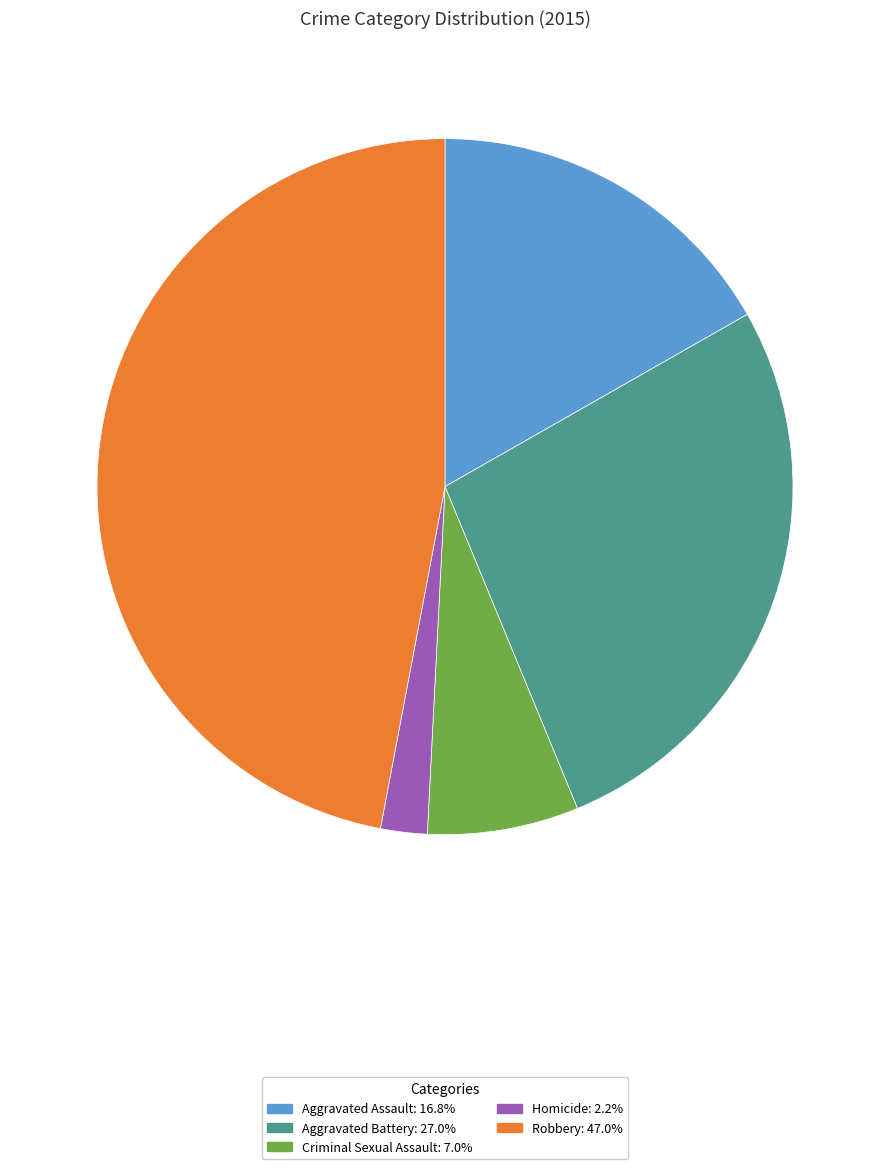

Approximately how many times larger is the value at Criminal Sexual Assault compared to Aggravated Assault?

0.4